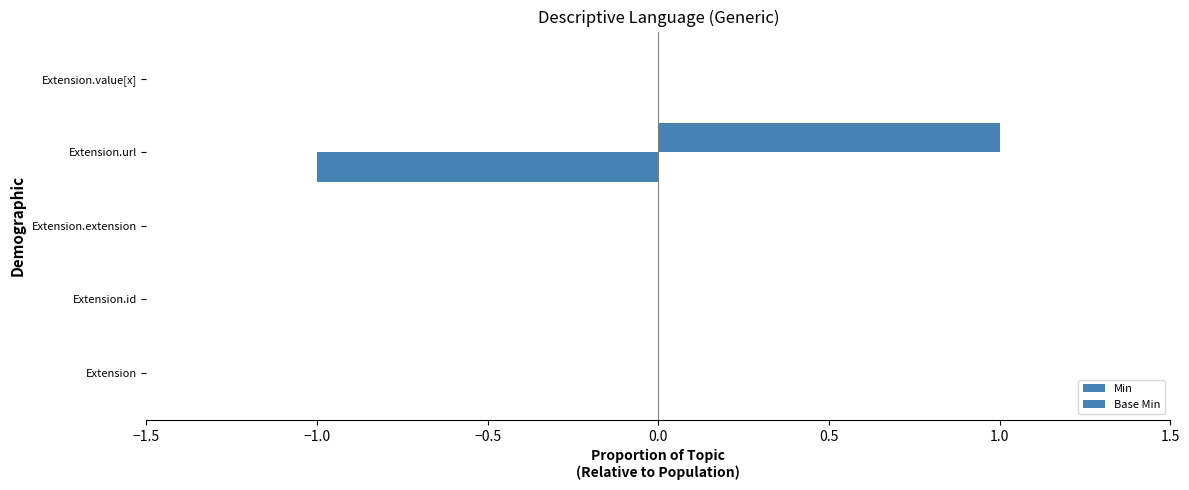

How many data points does each series have?

5